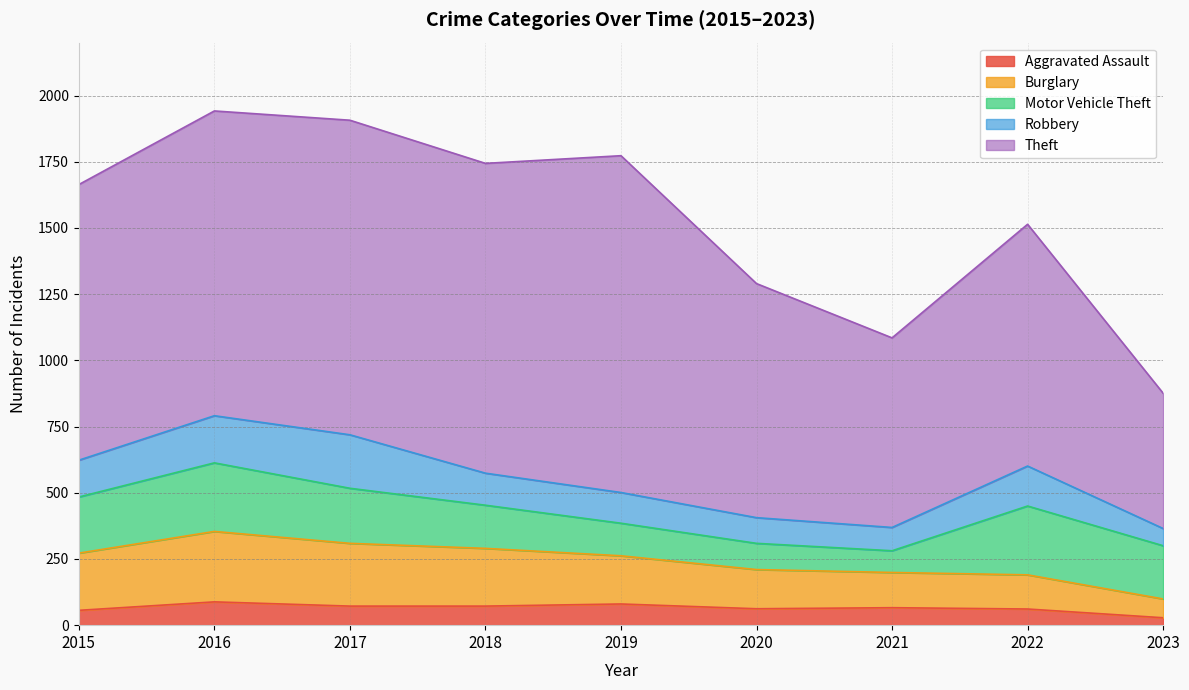

Reading right to left, what are all the values shown in this chart?

Aggravated Assault: 2023=28	2022=61	2021=66	2020=62	2019=80	2018=72	2017=72	2016=88	2015=56
Burglary: 2023=71	2022=129	2021=133	2020=148	2019=182	2018=218	2017=237	2016=266	2015=216
Motor Vehicle Theft: 2023=201	2022=260	2021=82	2020=99	2019=123	2018=163	2017=208	2016=259	2015=212
Robbery: 2023=65	2022=151	2021=88	2020=97	2019=116	2018=121	2017=202	2016=178	2015=139
Theft: 2023=511	2022=913	2021=716	2020=884	2019=1272	2018=1170	2017=1188	2016=1151	2015=1041